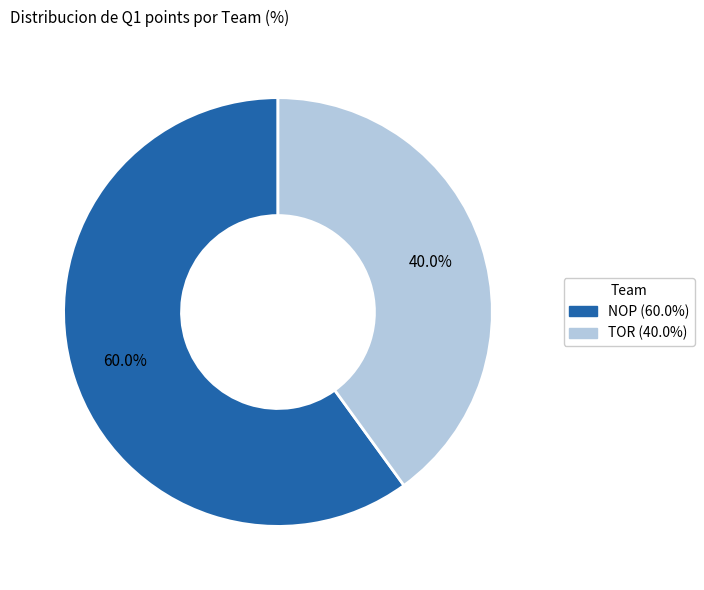

Between TOR and NOP, which is larger?

NOP